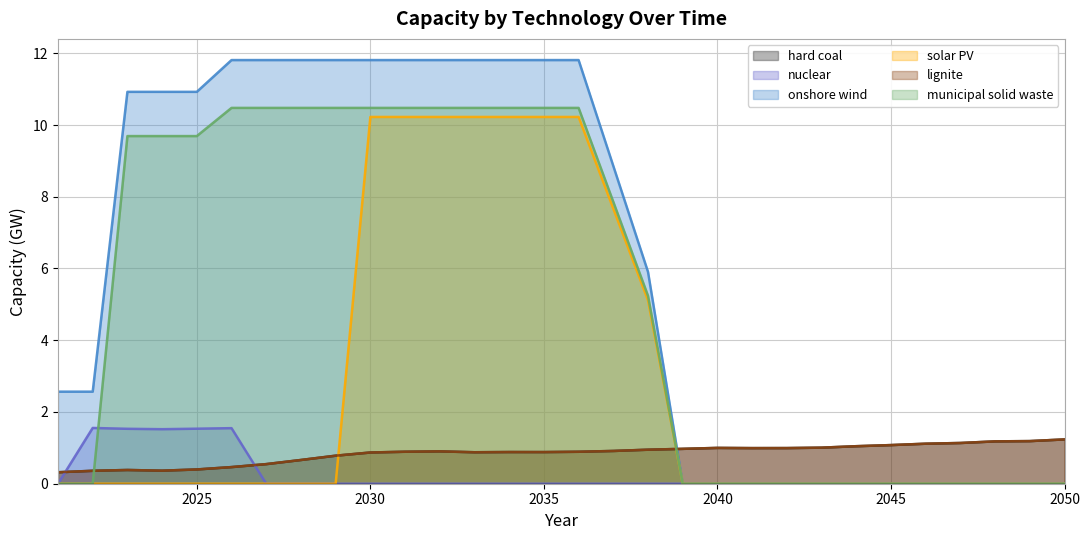

The value of solar PV at 2046 is 0.0. True or false?

True